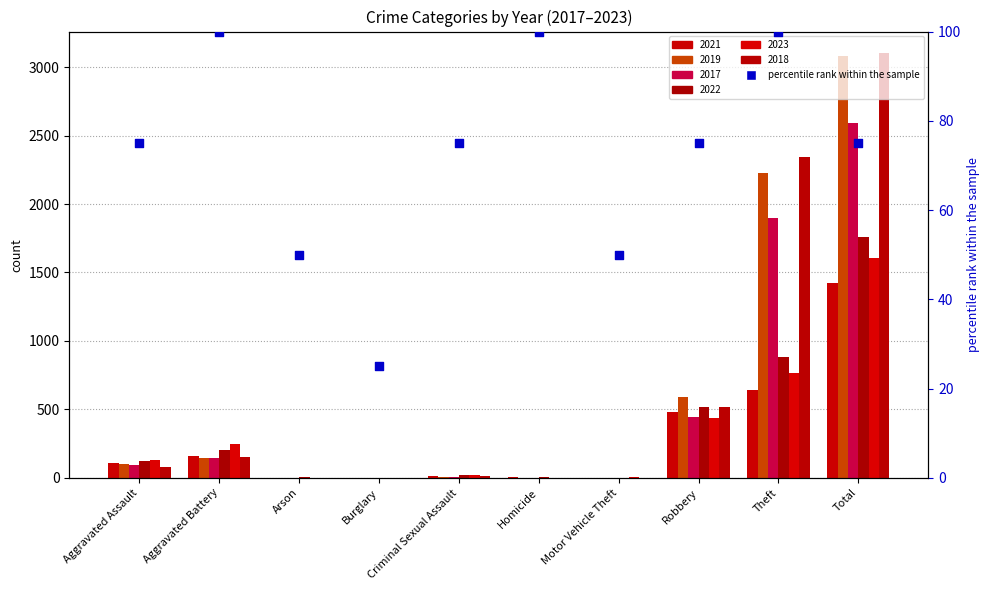

What is the ratio of the value at Homicide to the value at Aggravated Assault?

1.3